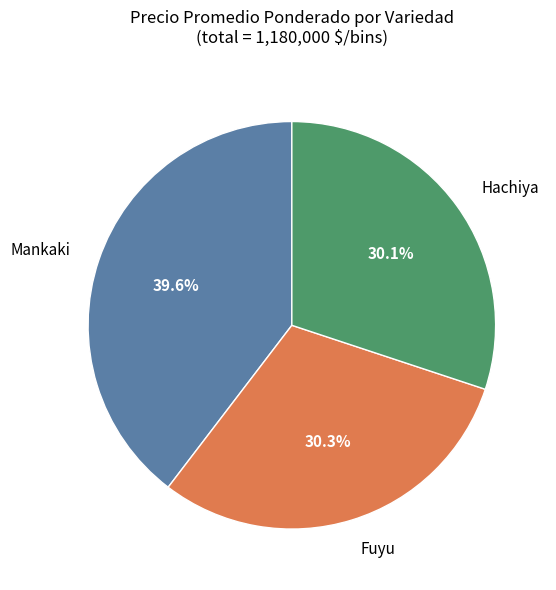

Approximately how many times larger is the value at Fuyu compared to Mankaki?

0.8